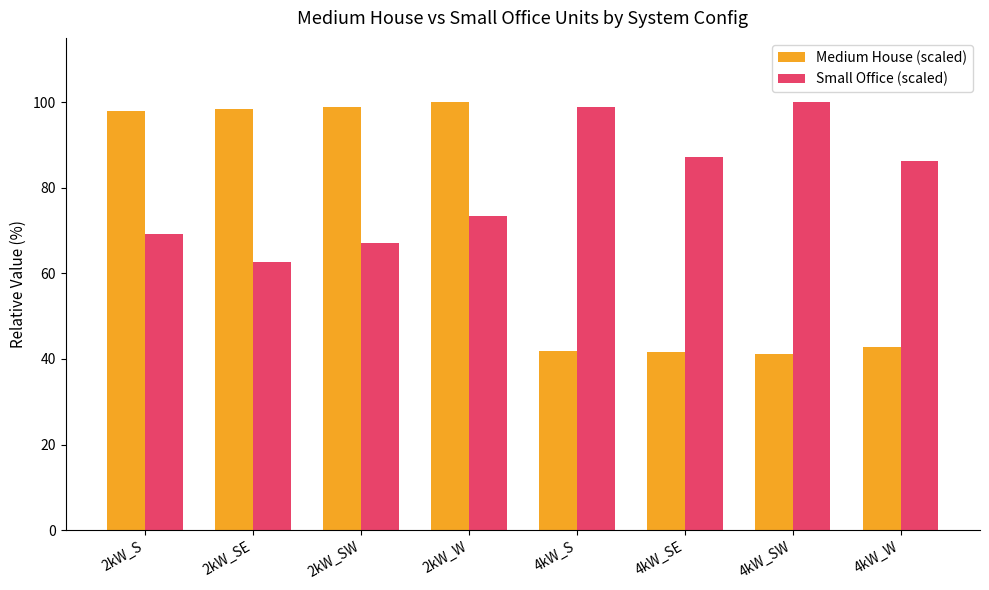

Rank the series at 4kW_S from lowest to highest value.

Medium House (scaled), Small Office (scaled)